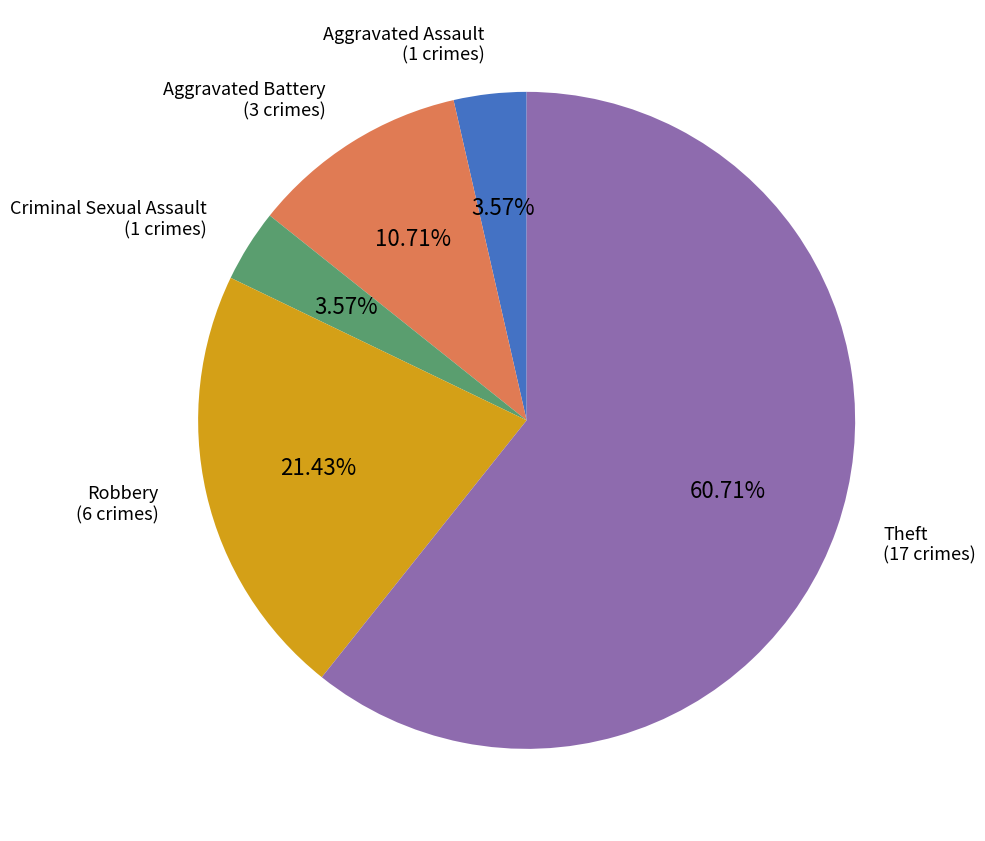

How many segments does this pie chart have?

5